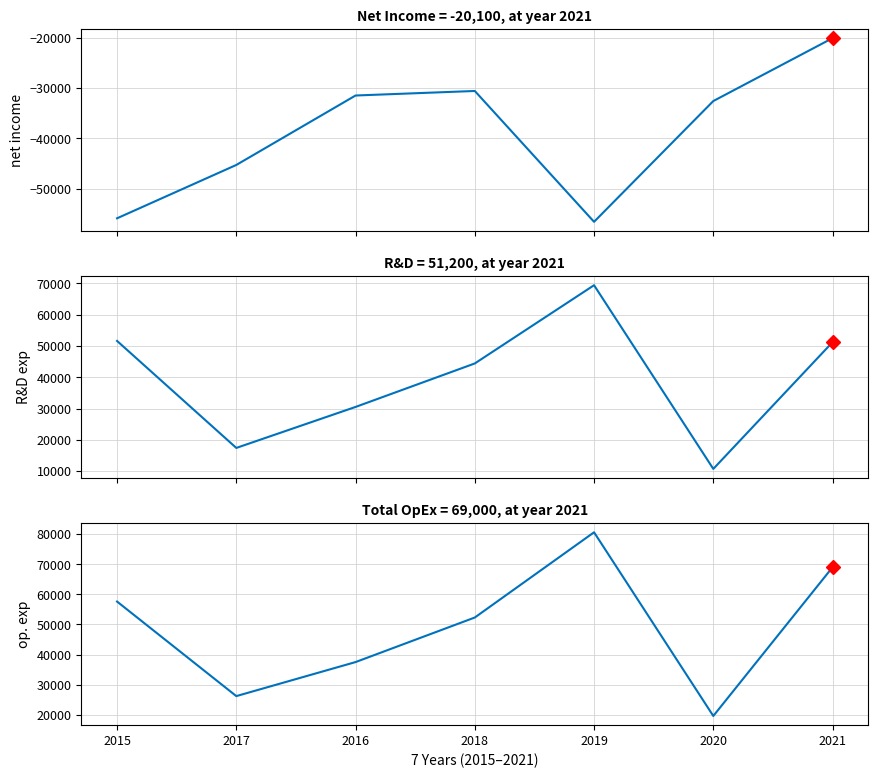

Reading right to left, what are all the values shown in this chart?

Net Income: -20100	-32600	-56600	-30600	-31500	-45300	-55900
Research Development: 51200	10700	69400	44400	30500	17400	51600
Total Operating Expenses: 69000	19600	80600	52300	37500	26200	57600